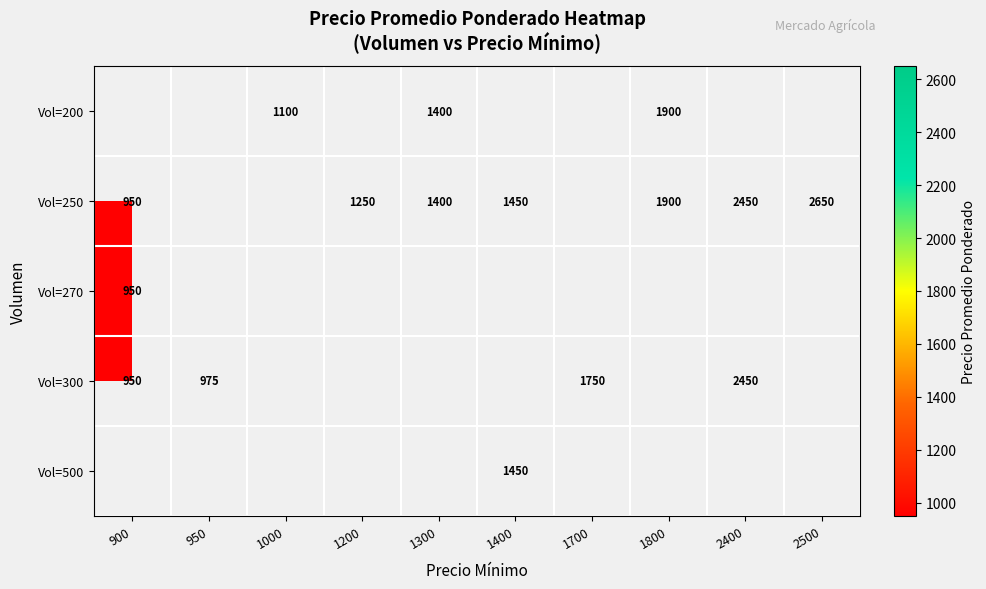

The value of Vol=250 at 900 is 1506. True or false?

False